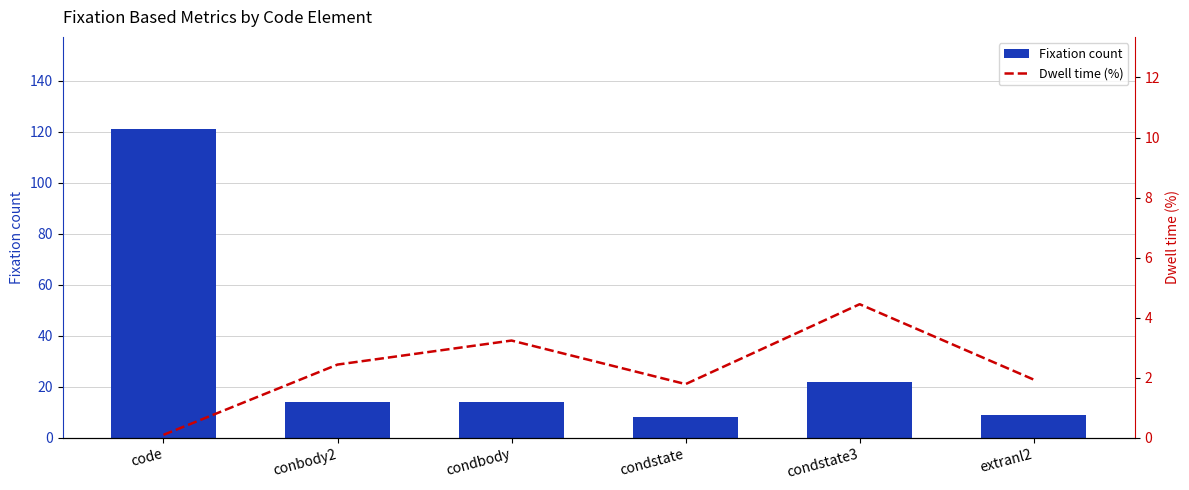

Which series has the largest range (max minus min)?

Fixation count